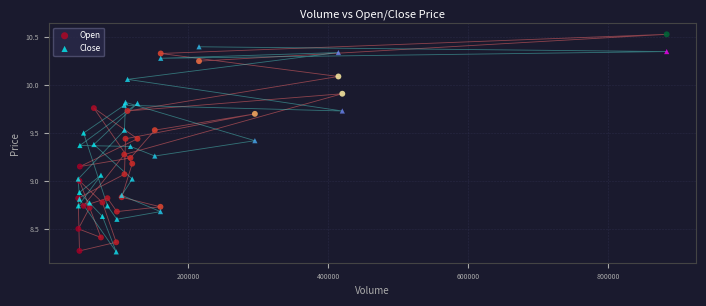

What are all the series names shown in the legend?

Open, Close